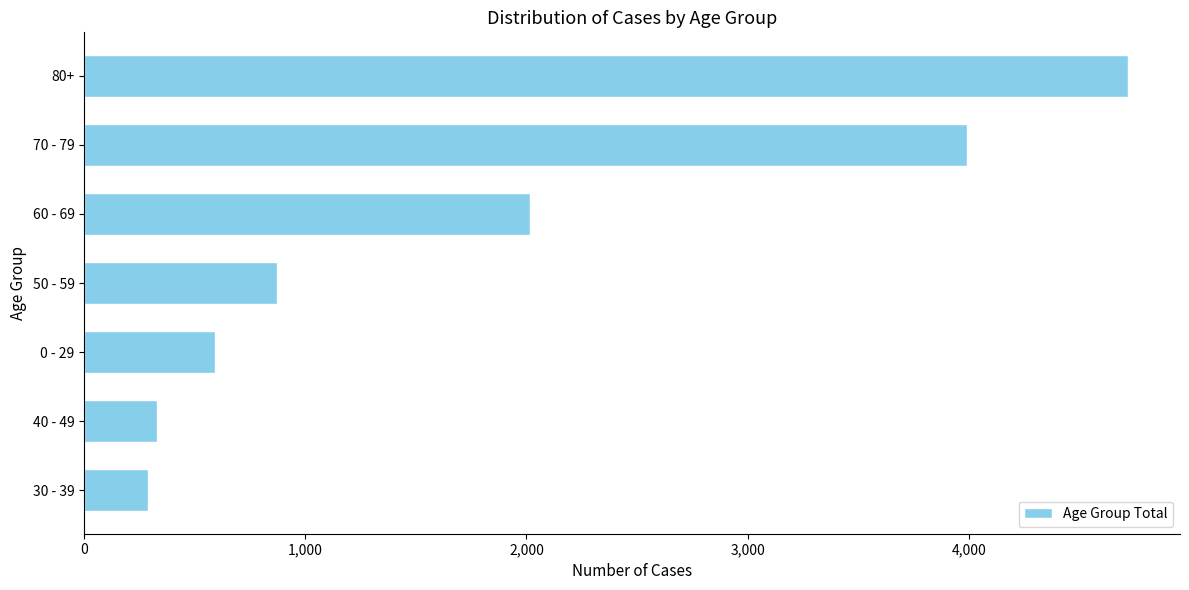

What is the difference between the second highest and second lowest values?

3662